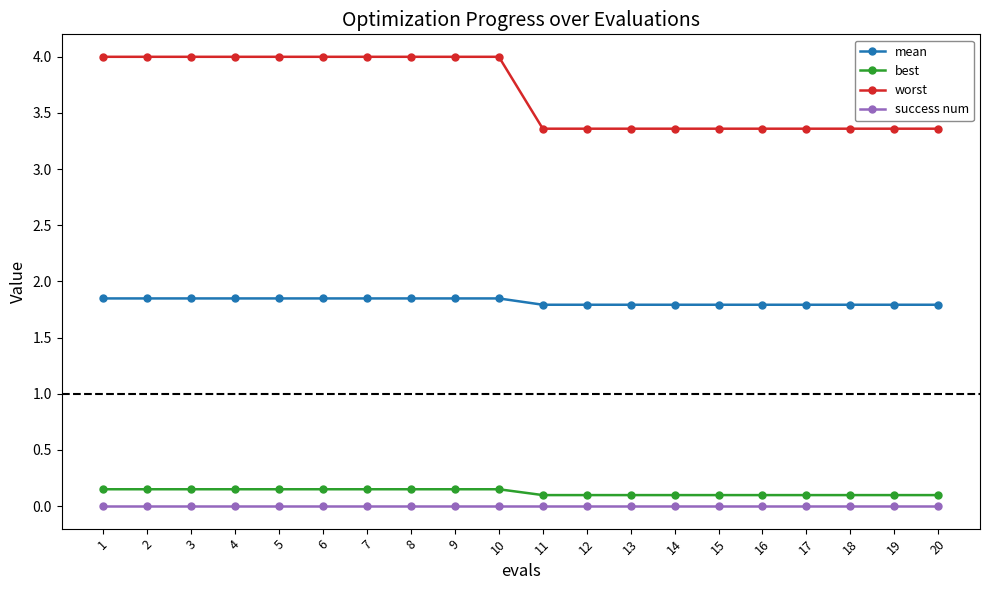

Does the chart have visible grid lines?

No